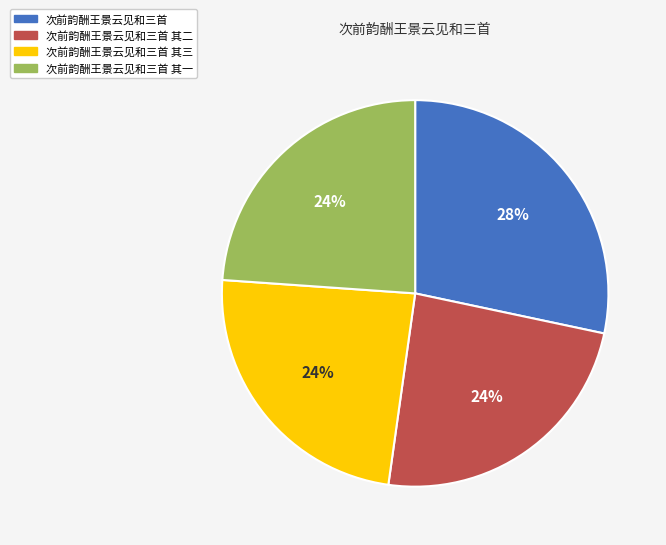

To the nearest percent, what is the difference between the largest and smallest slice percentages?

4%